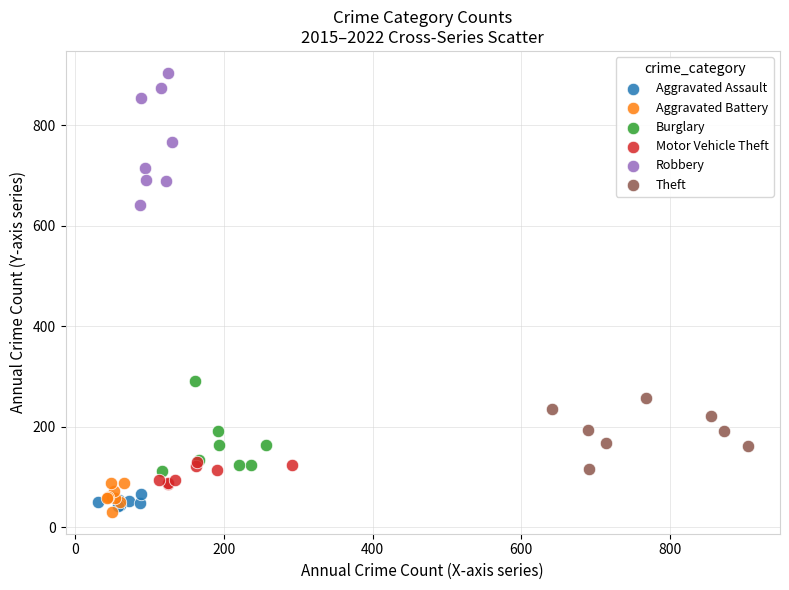

Which series reaches the maximum Y coordinate?

Robbery